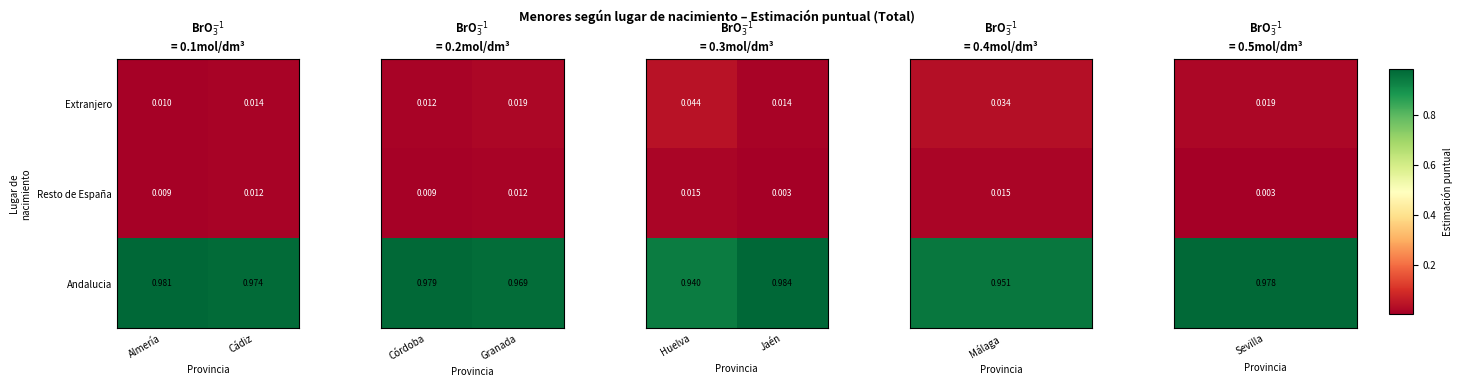

Rank the categories by Resto de España value from lowest to highest.

Almería, Cádiz